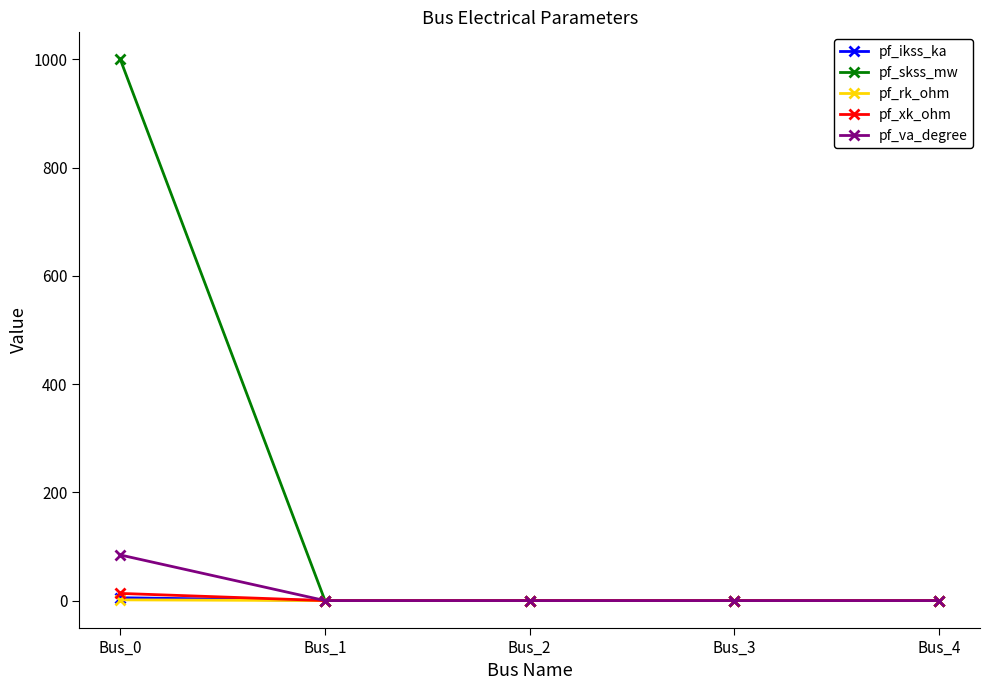

Which label corresponds to the largest value in the chart?

Bus_0